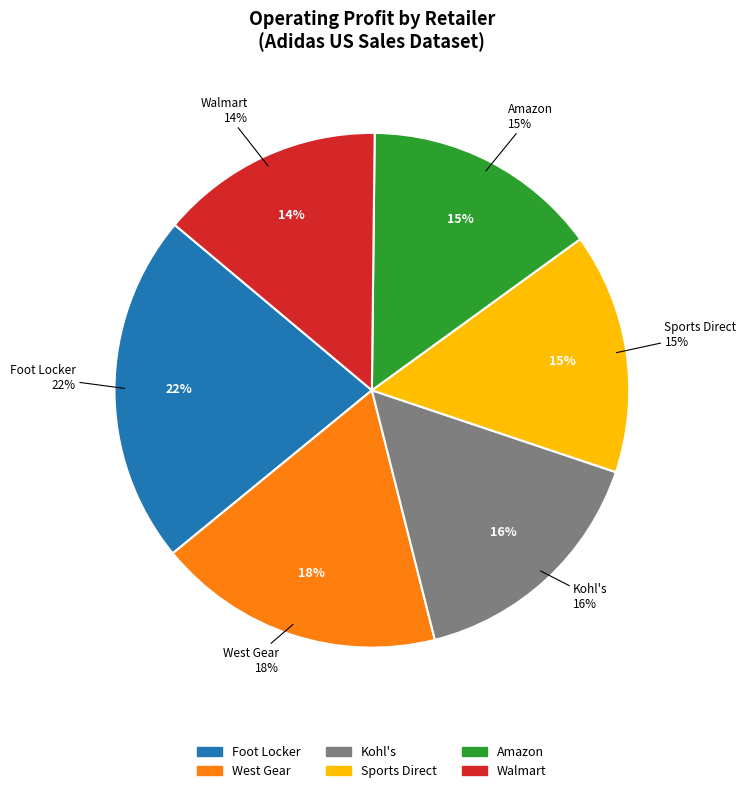

The Foot Locker slice represents 1% of the pie. True or false?

False